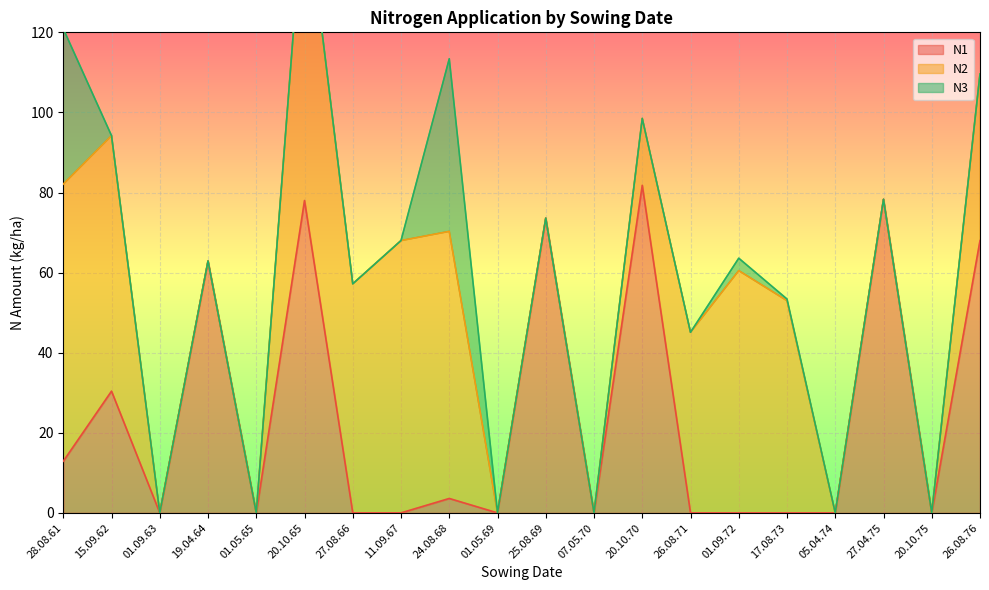

What is the maximum value for N1?

81.8